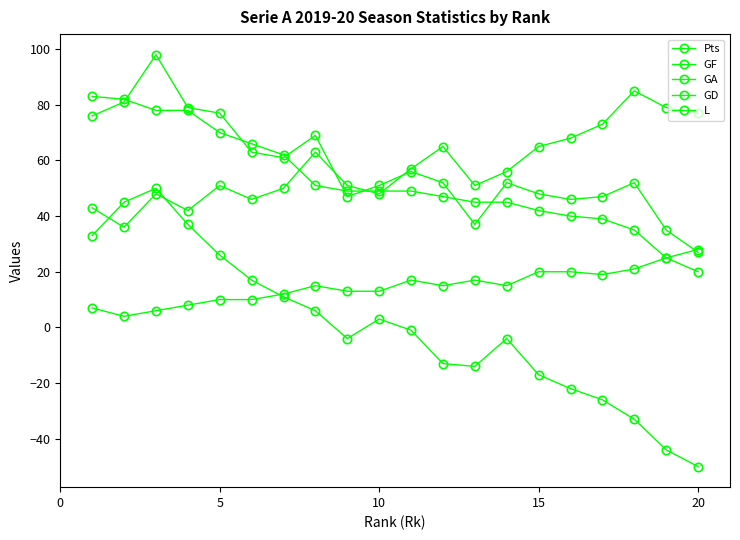

What is the smallest value displayed?

-50